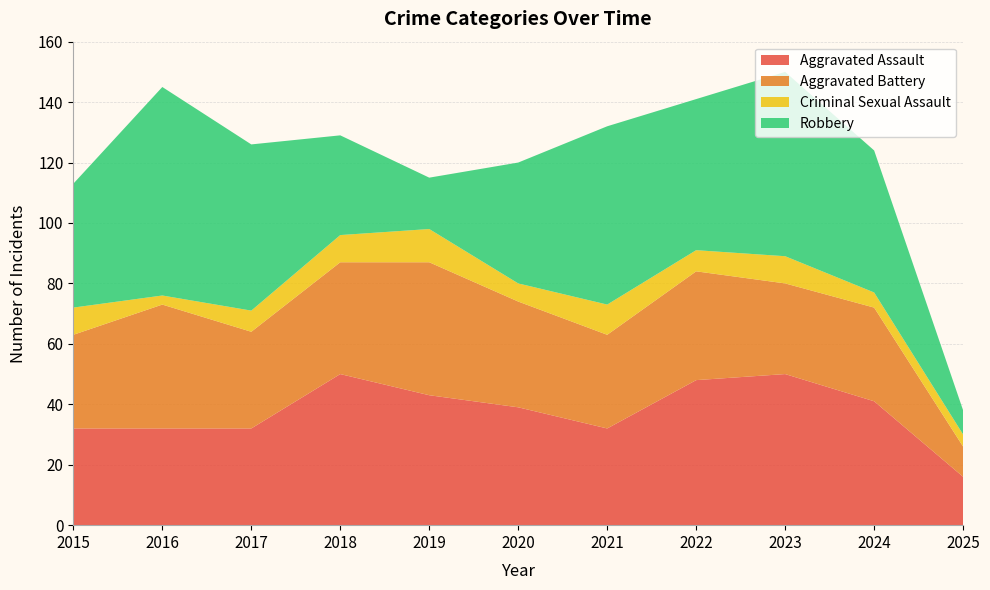

Reading right to left, what are all the values shown in this chart?

Aggravated Assault: 2025=16	2024=41	2023=50	2022=48	2021=32	2020=39	2019=43	2018=50	2017=32	2016=32	2015=32
Aggravated Battery: 2025=10	2024=31	2023=30	2022=36	2021=31	2020=35	2019=44	2018=37	2017=32	2016=41	2015=31
Criminal Sexual Assault: 2025=4	2024=5	2023=9	2022=7	2021=10	2020=6	2019=11	2018=9	2017=7	2016=3	2015=9
Robbery: 2025=8	2024=47	2023=61	2022=50	2021=59	2020=40	2019=17	2018=33	2017=55	2016=69	2015=41